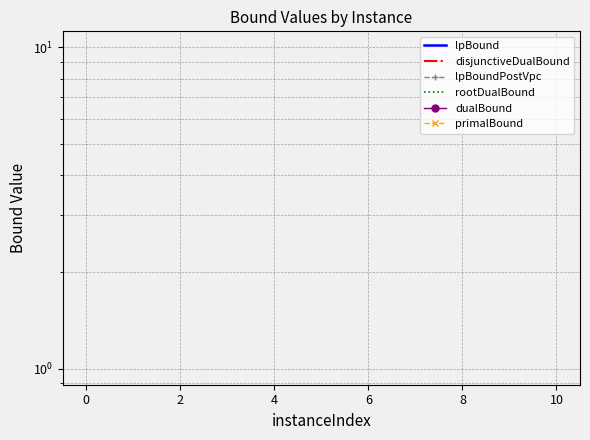

True or false: lpBoundPostVpc has a value of -548527.7 at 12.

False